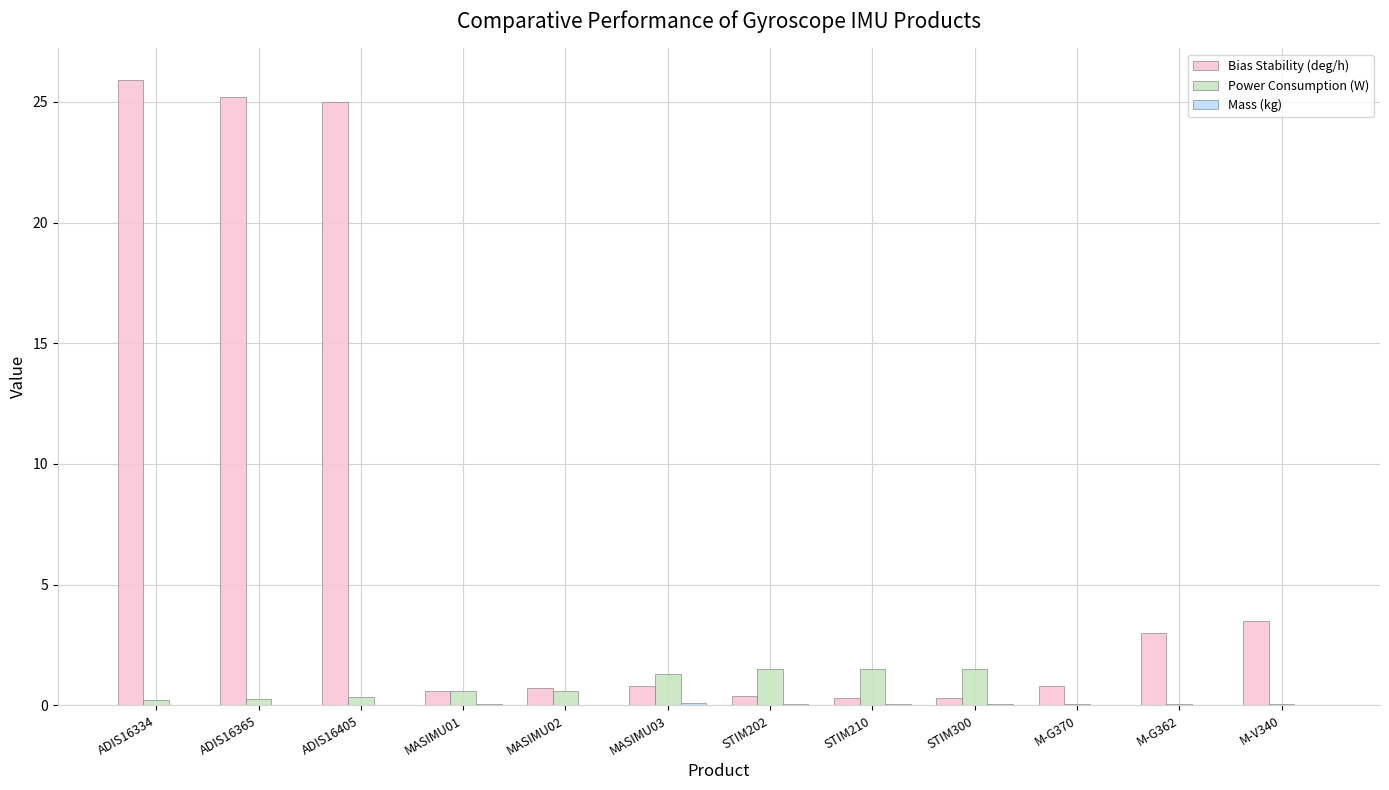

Which series has the largest total across all categories?

Bias Stability (deg/h)